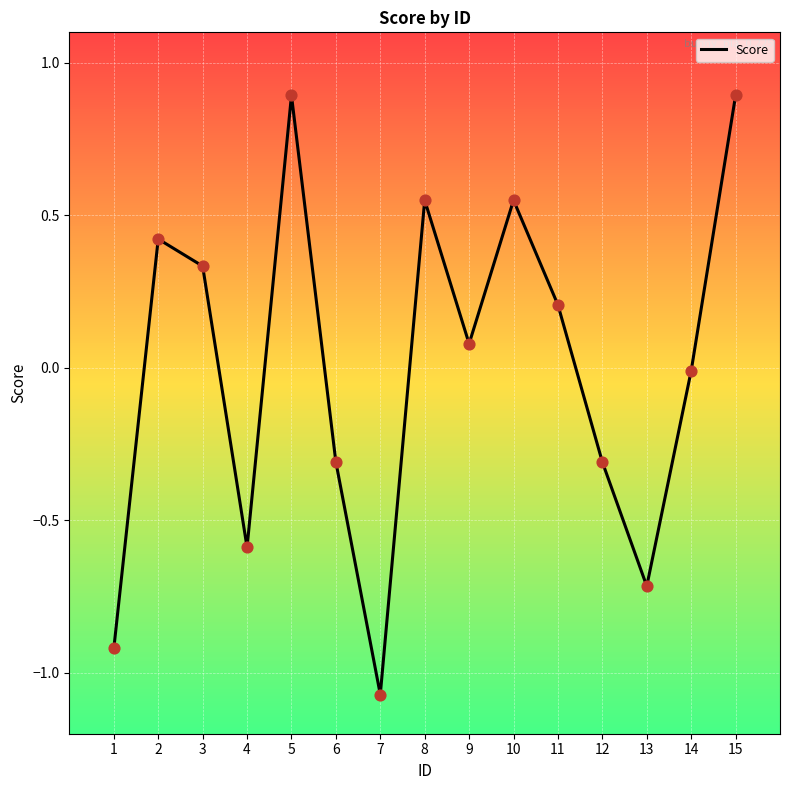

What is the change in value from 11 to 12?

-0.5